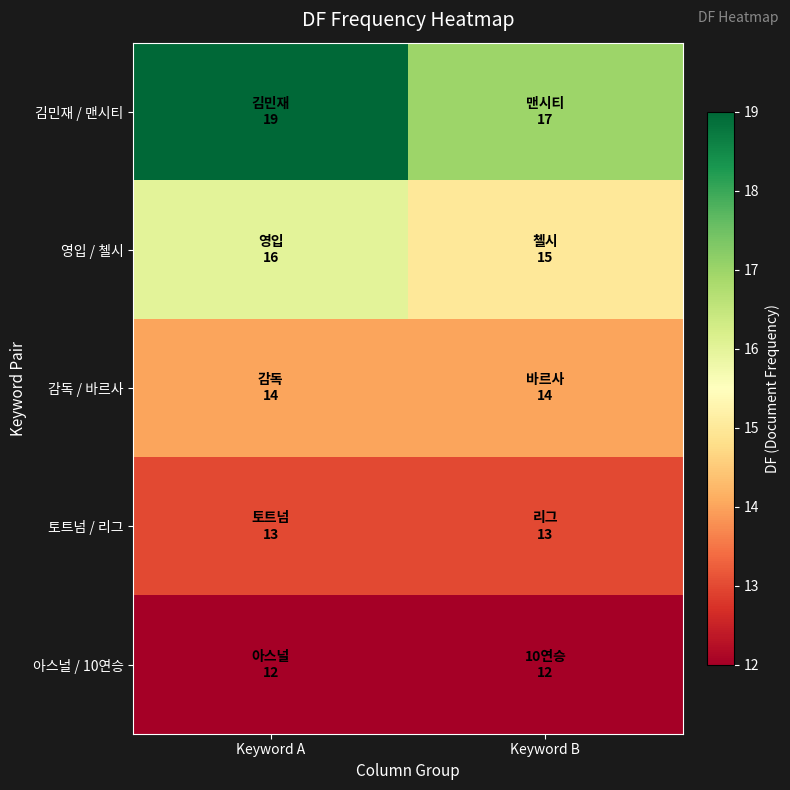

Rank the series by their maximum value, from lowest to highest.

아스널 / 10연승, 토트넘 / 리그, 감독 / 바르사, 영입 / 첼시, 김민재 / 맨시티